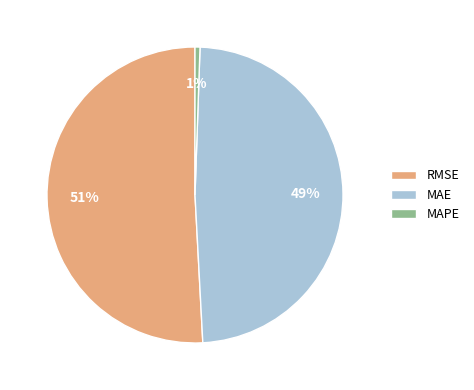

Is it true that RMSE is 51% of the pie?

True